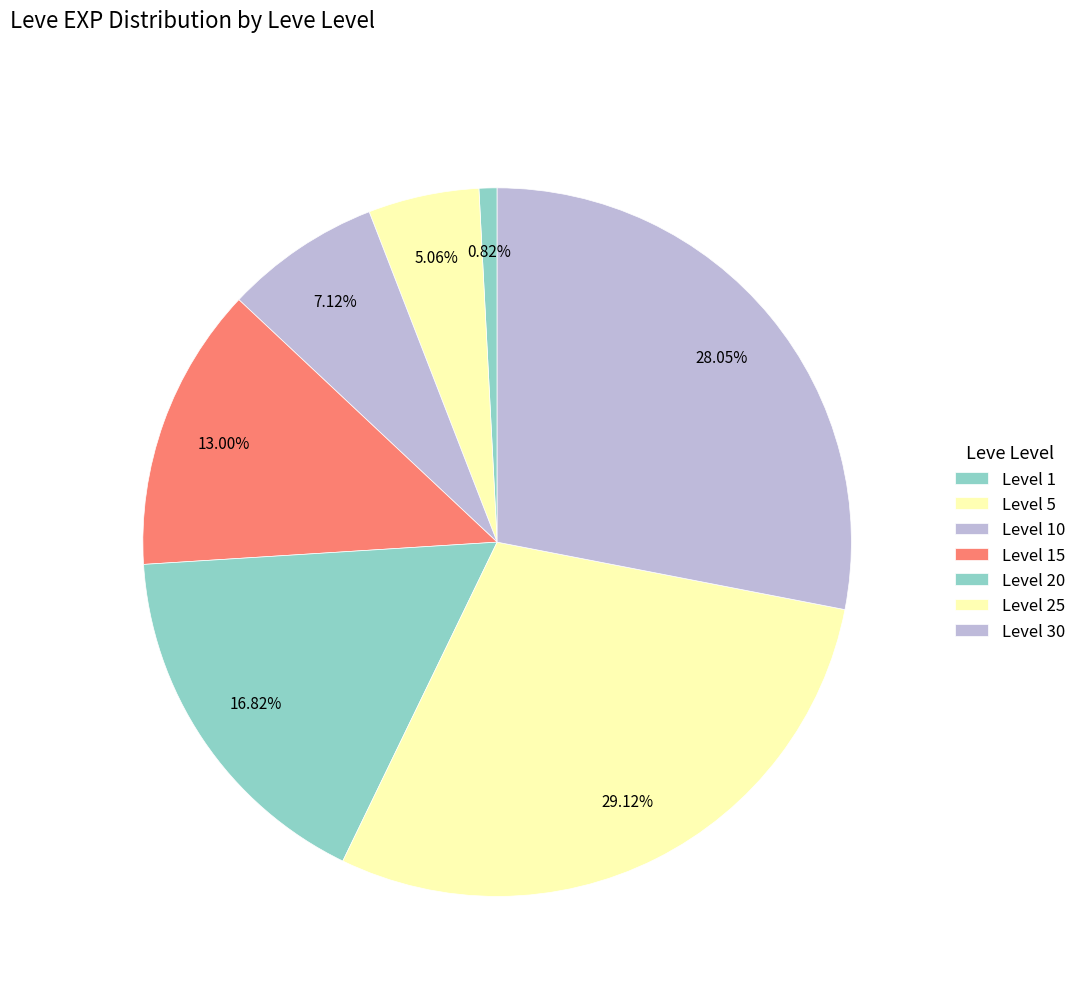

How many slices are in this pie chart?

7